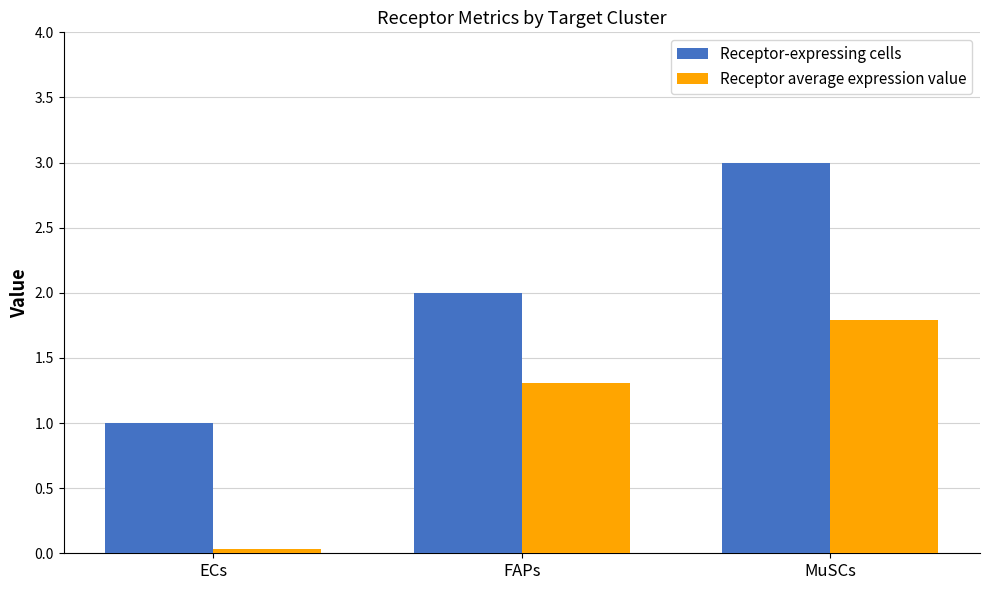

Count the number of categories in the chart.

3